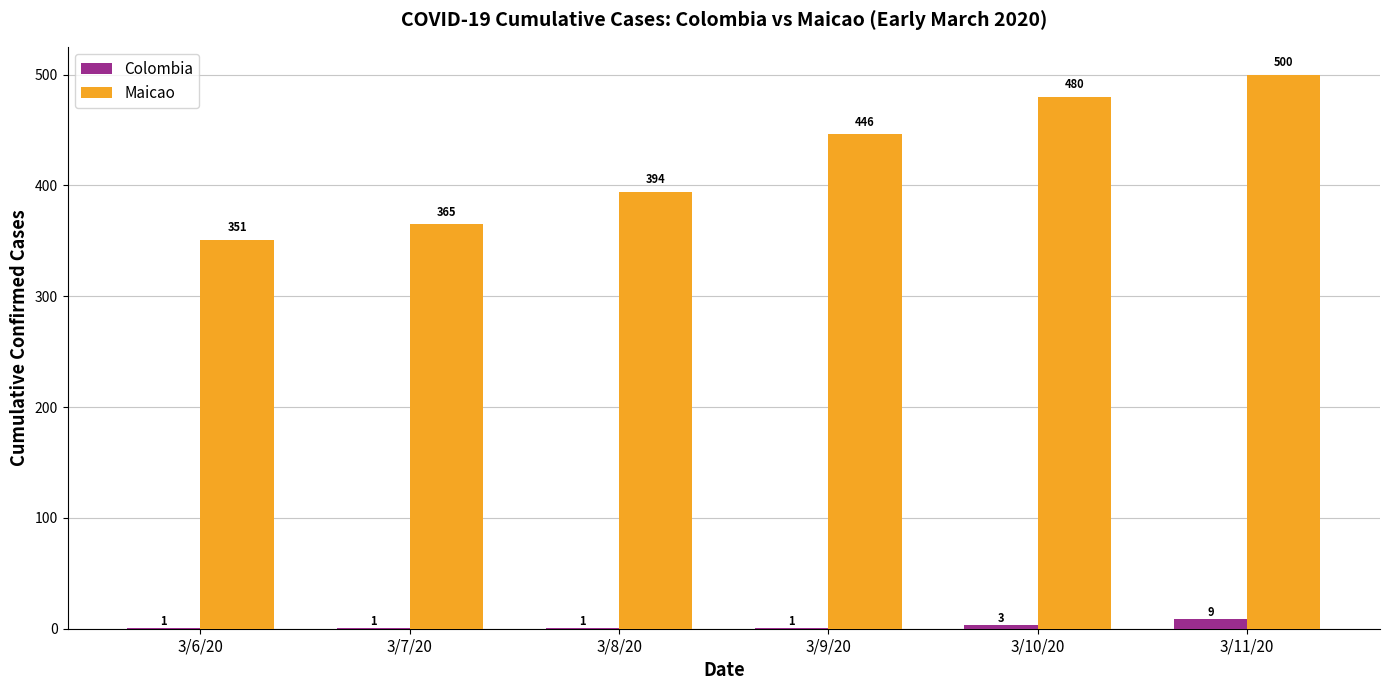

Is the value of Colombia at 3/11/20 greater than the value of Maicao at 3/6/20?

No